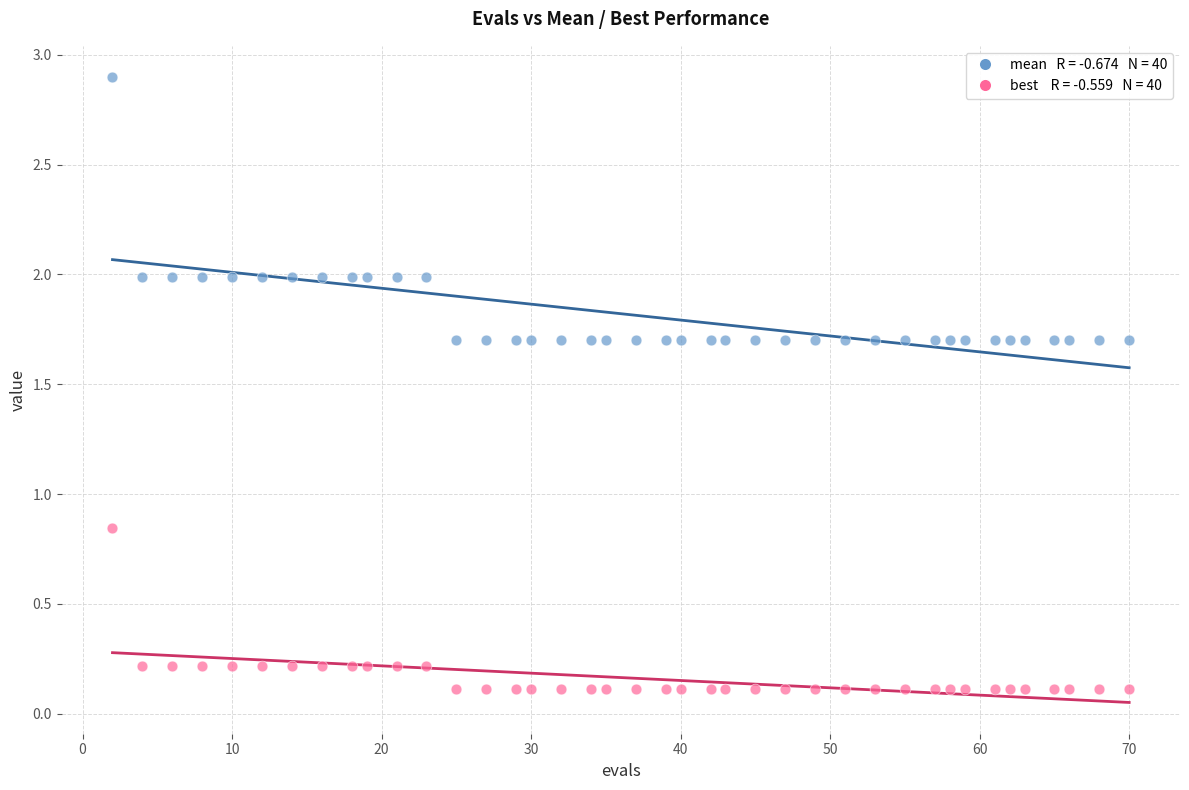

Across all data points, what is the range of Y values (max minus min)?

2.8